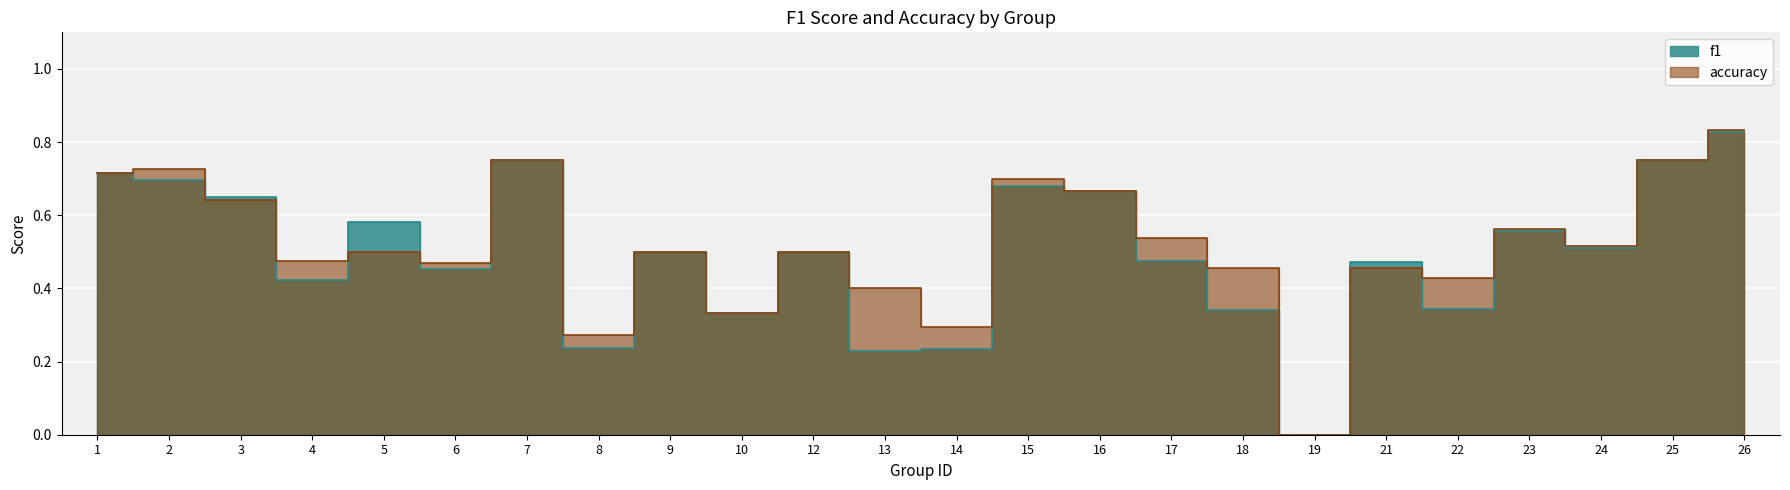

At how many categories does at least one series exceed 0?

23